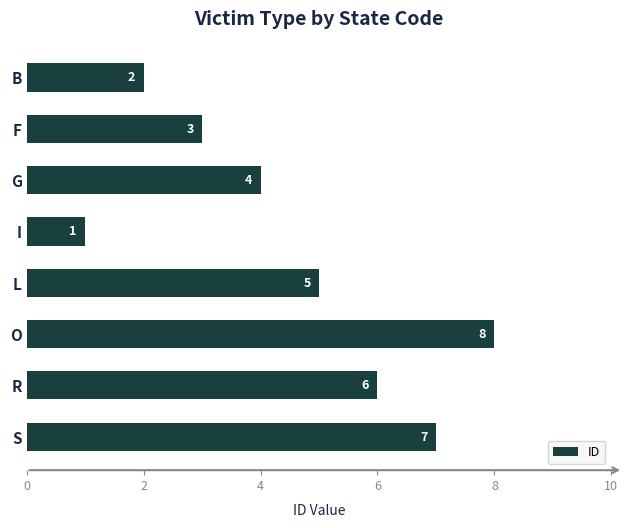

How many values are between 3 and 7?

5